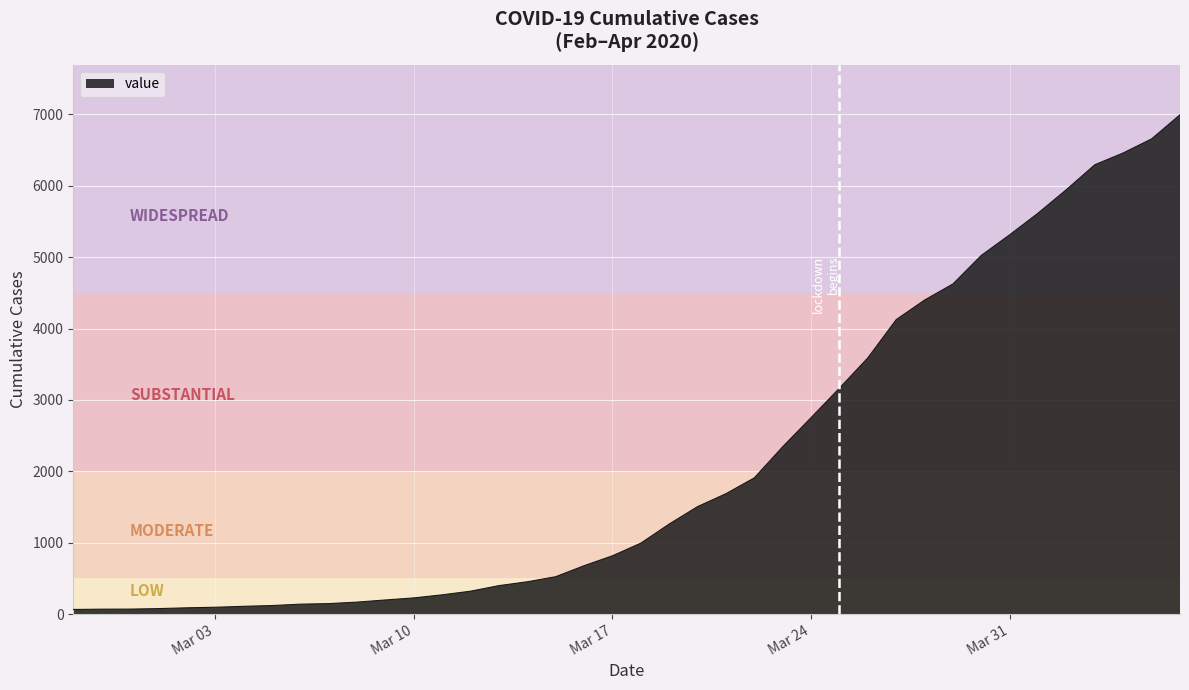

What is the difference between the maximum and minimum values?

6931